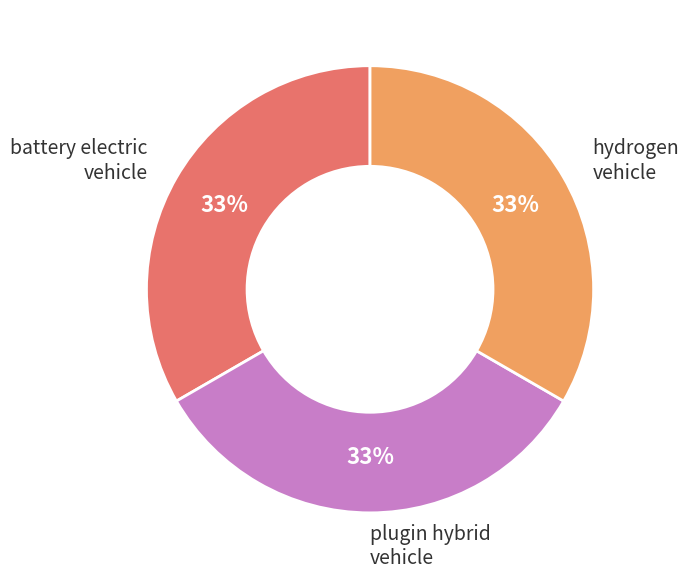

Is there any slice that represents more than half of the pie?

No